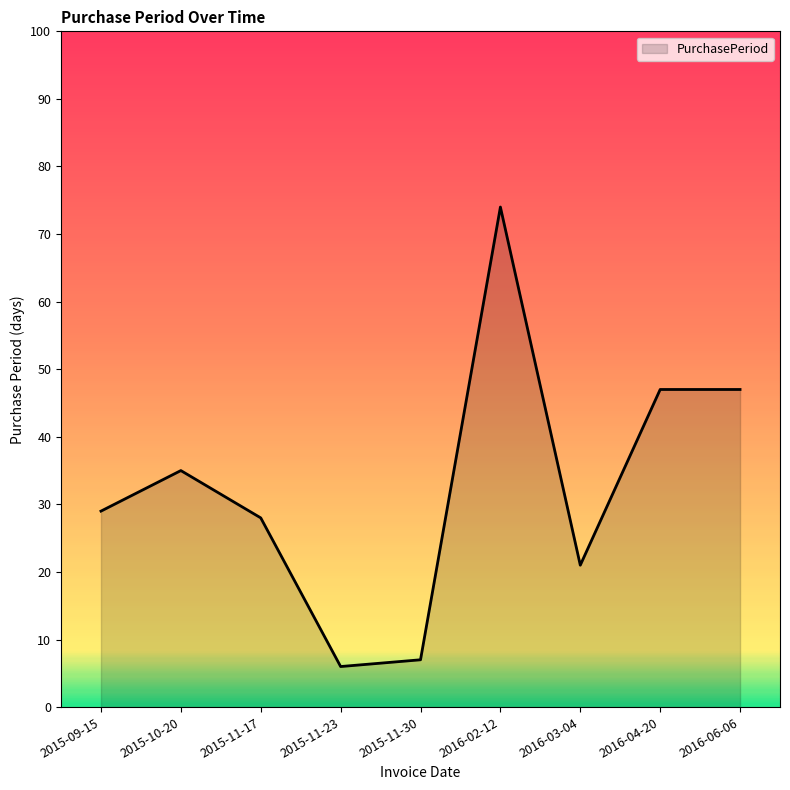

What is the difference between the values at 2015-11-17 and 2015-11-30?

21